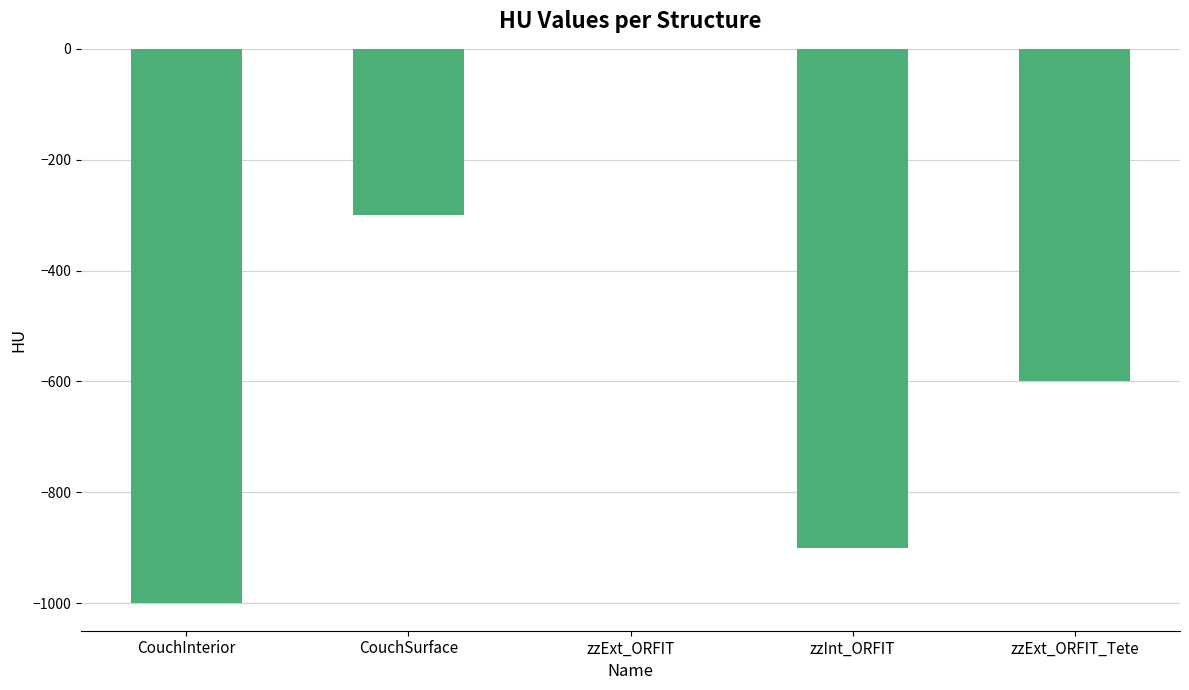

Reading right to left, extract all data points from this chart.

zzExt_ORFIT_Tete=-600	zzInt_ORFIT=-900	zzExt_ORFIT=0	CouchSurface=-300	CouchInterior=-1000